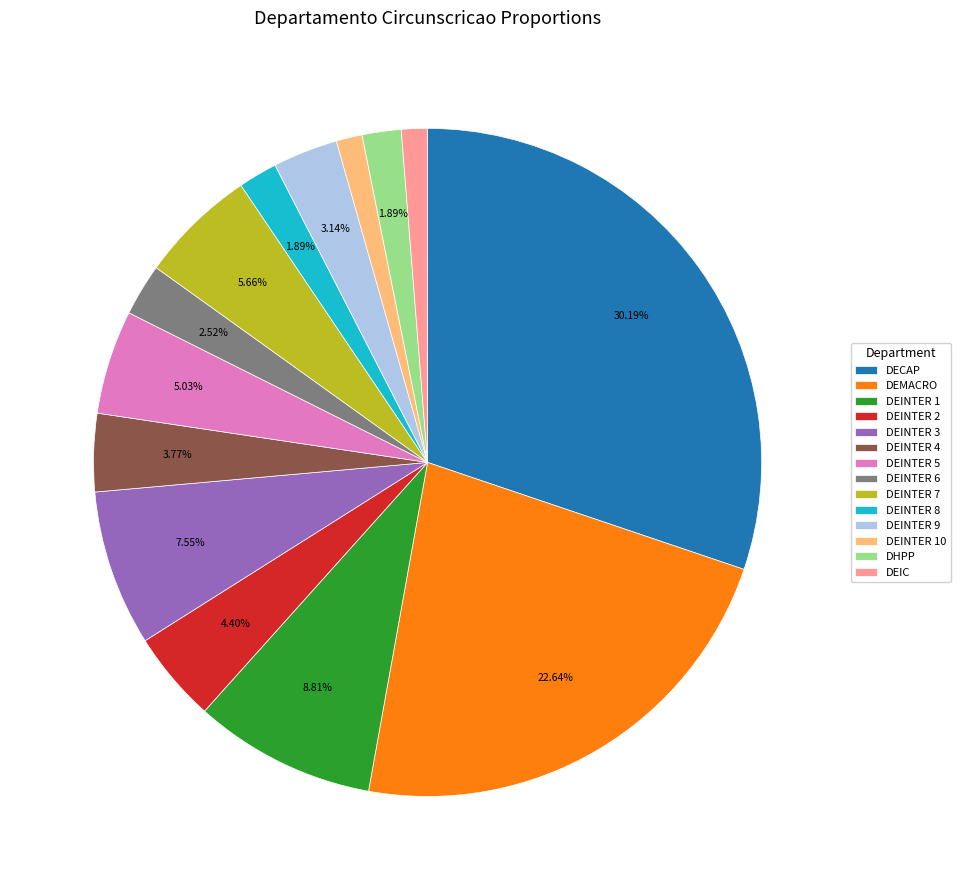

To the nearest percent, what is the combined percentage of DEMACRO and DEINTER 3?

30%